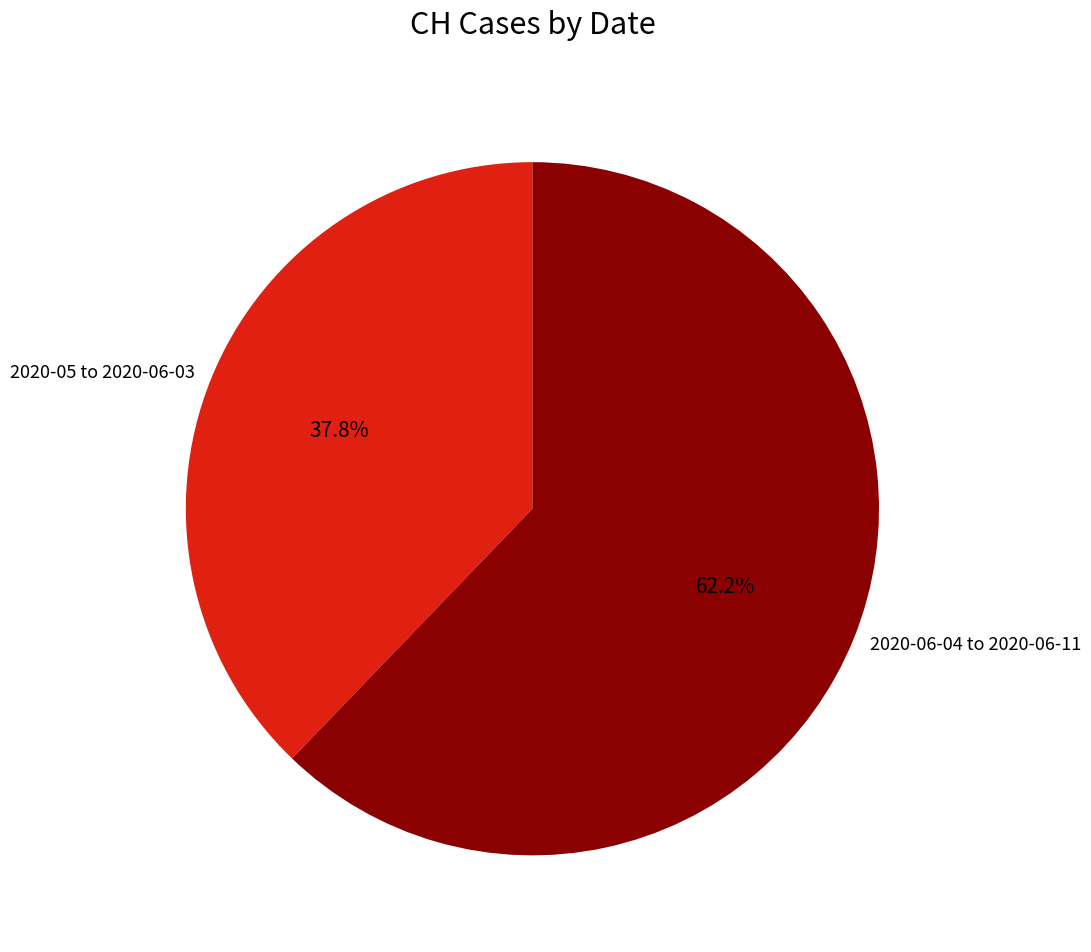

Rank the categories by value from lowest to highest.

2020-05 to 2020-06-03, 2020-06-04 to 2020-06-11